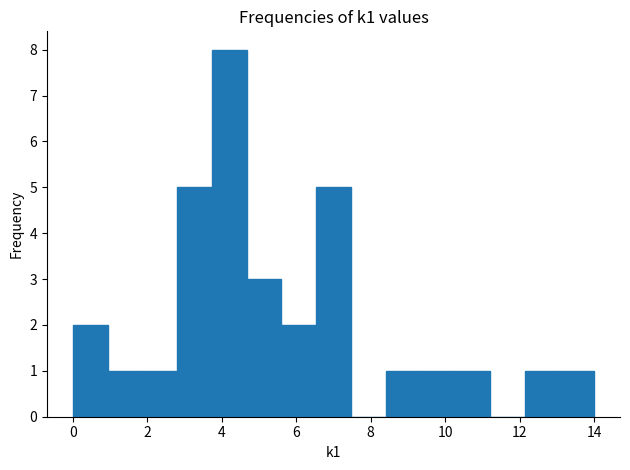

Reading left to right, list every bar in this chart as the range it spans on the x-axis followed by its height. Neither the bar edges nor the heights are printed on the chart, so give them approximately, as read against the axes.

0.0 to 1.0: 2
1.0 to 1.8: 1
1.8 to 2.8: 1
2.8 to 3.8: 5
3.8 to 4.6: 8
4.6 to 5.6: 3
5.6 to 6.6: 2
6.6 to 7.4: 5
7.4 to 8.4: 0
8.4 to 9.4: 1
9.4 to 10.2: 1
10.2 to 11.2: 1
11.2 to 12.2: 0
12.2 to 13.0: 1
13.0 to 14.0: 1